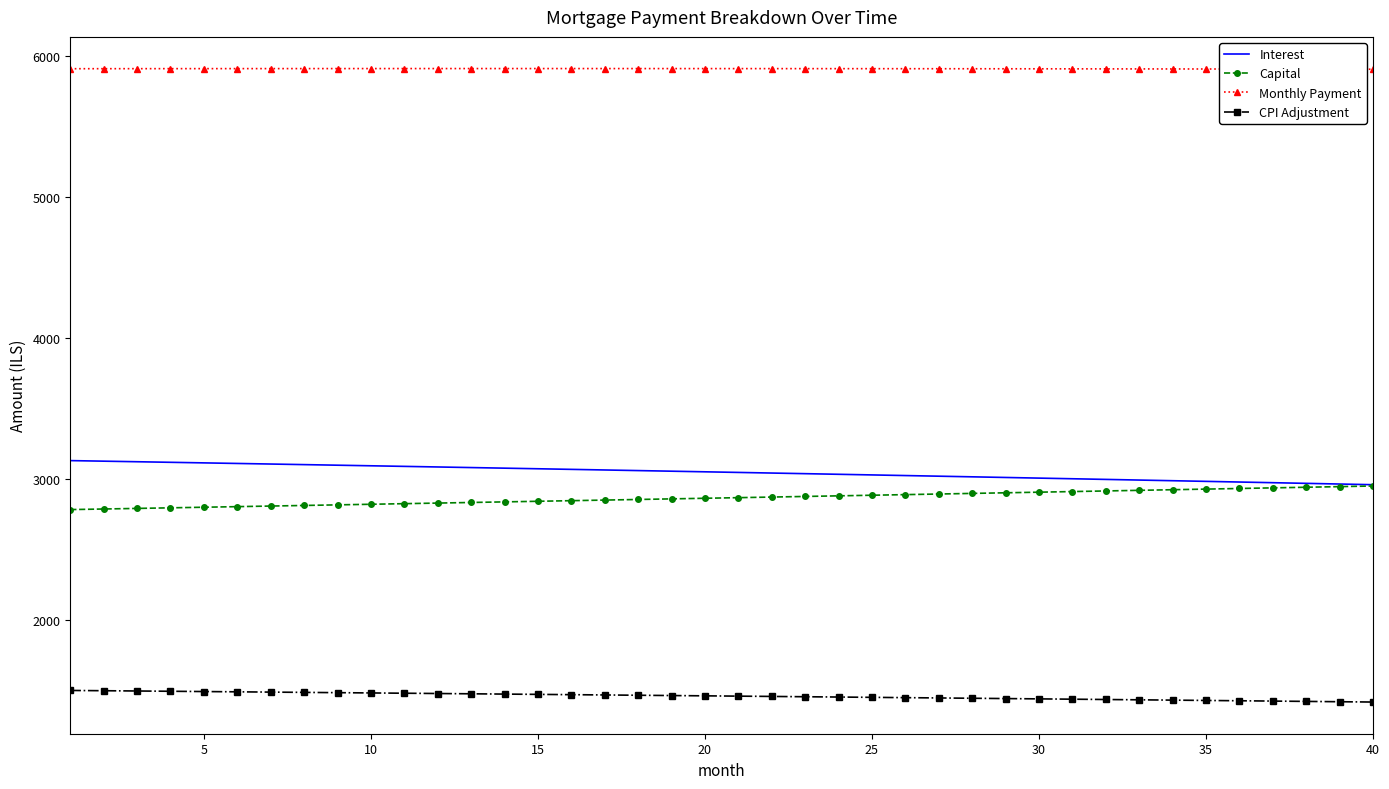

What is the highest value of the Capital series?

2949.4